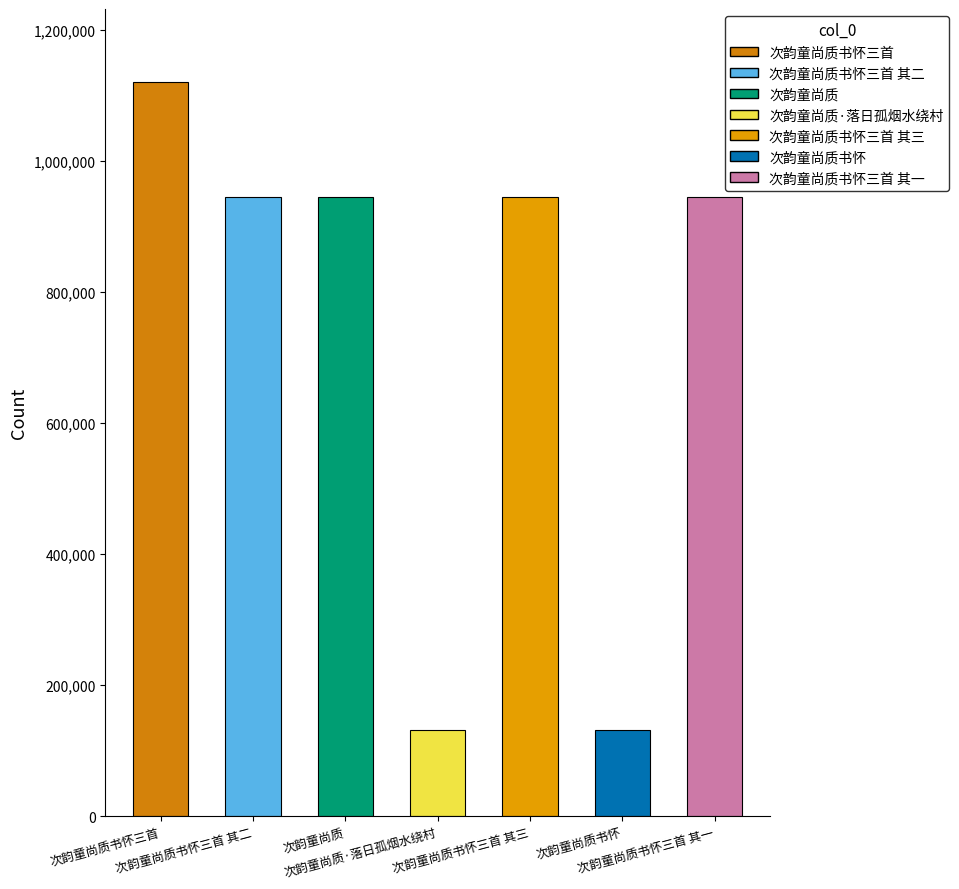

Which category has the highest value across all series?

次韵童尚质书怀三首